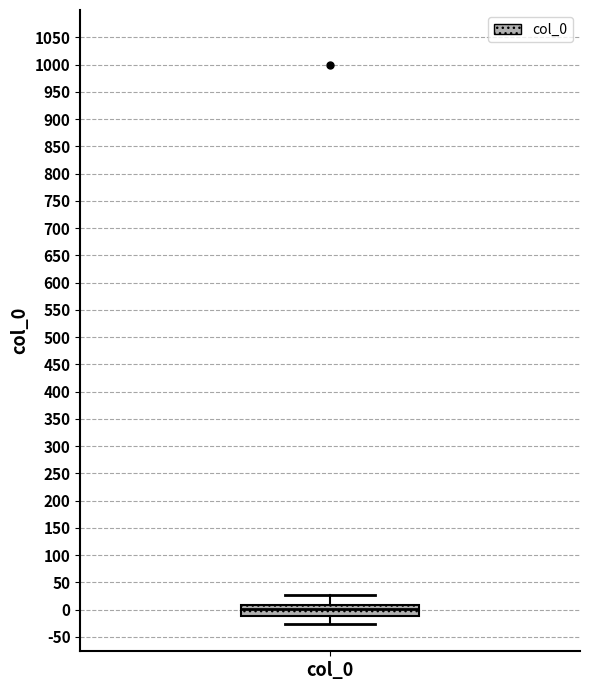

Transcribe this box plot: give where the median line is, the range the box spans, and where the two whiskers end, as read against the y-axis. The values are not printed on the chart, so give them approximately, as read against the axis.

median 0, box -10 to 10, whiskers -25 to 25